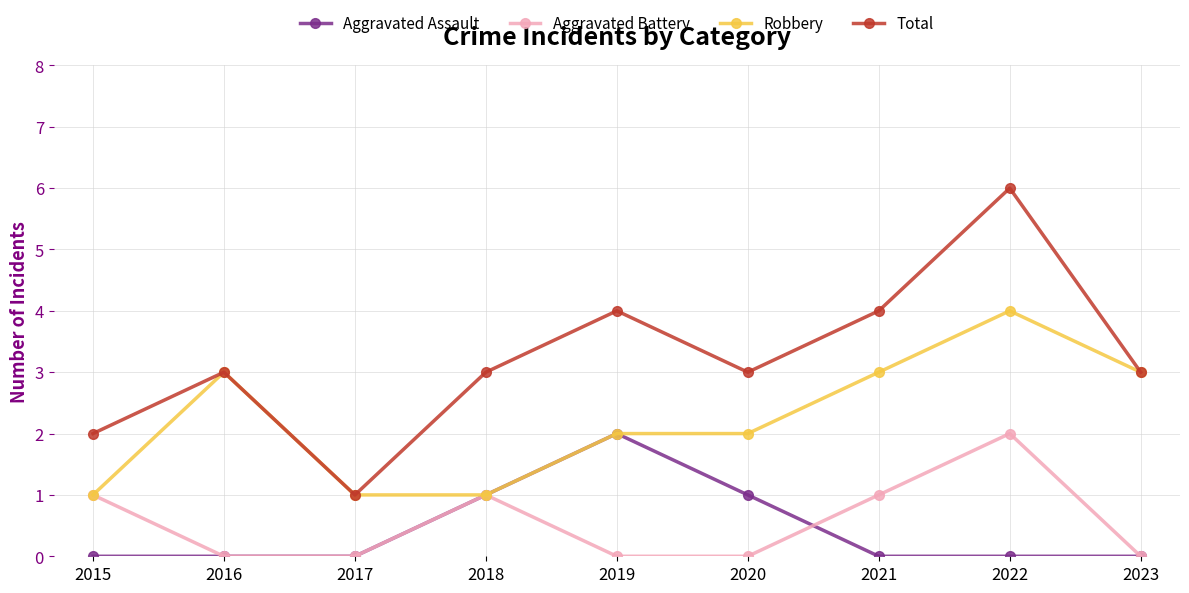

What is the maximum value shown in the chart?

6